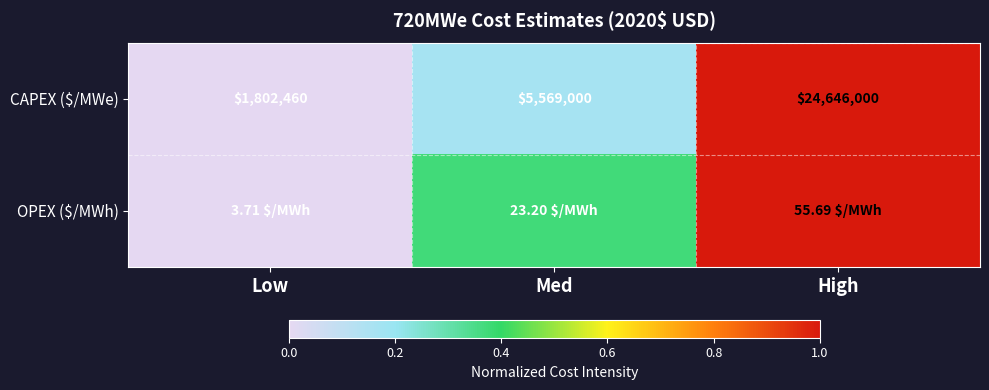

At which label does CAPEX ($/MWe) reach its peak?

High